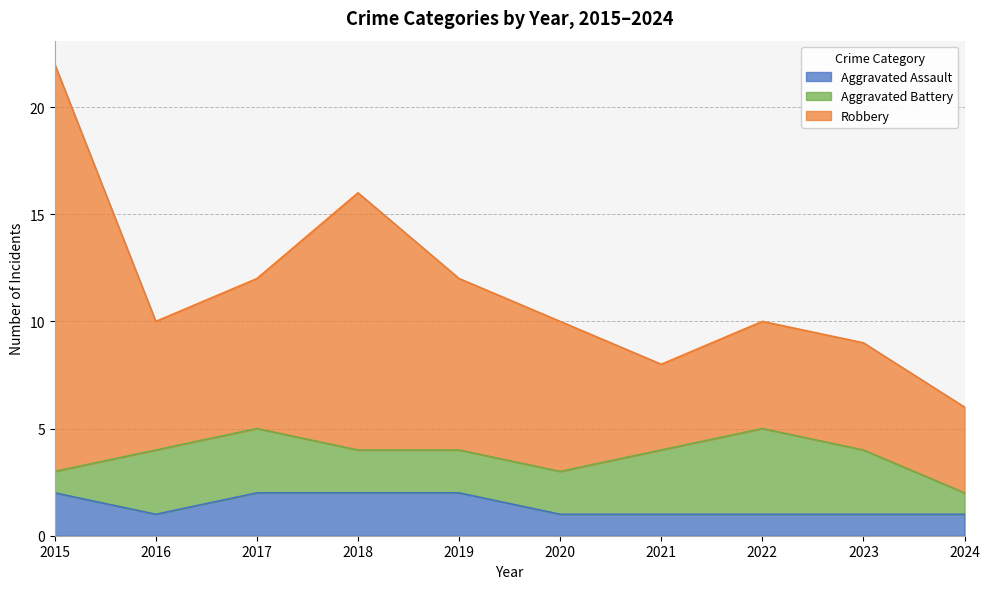

What is the total value across all series at 2022?

10